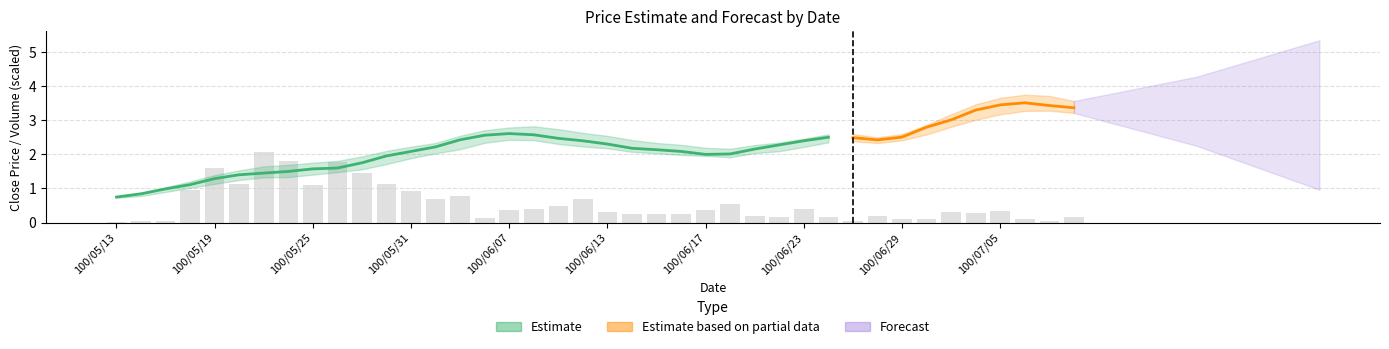

True or false: the data shows 2.8 at 100/05/19.

False